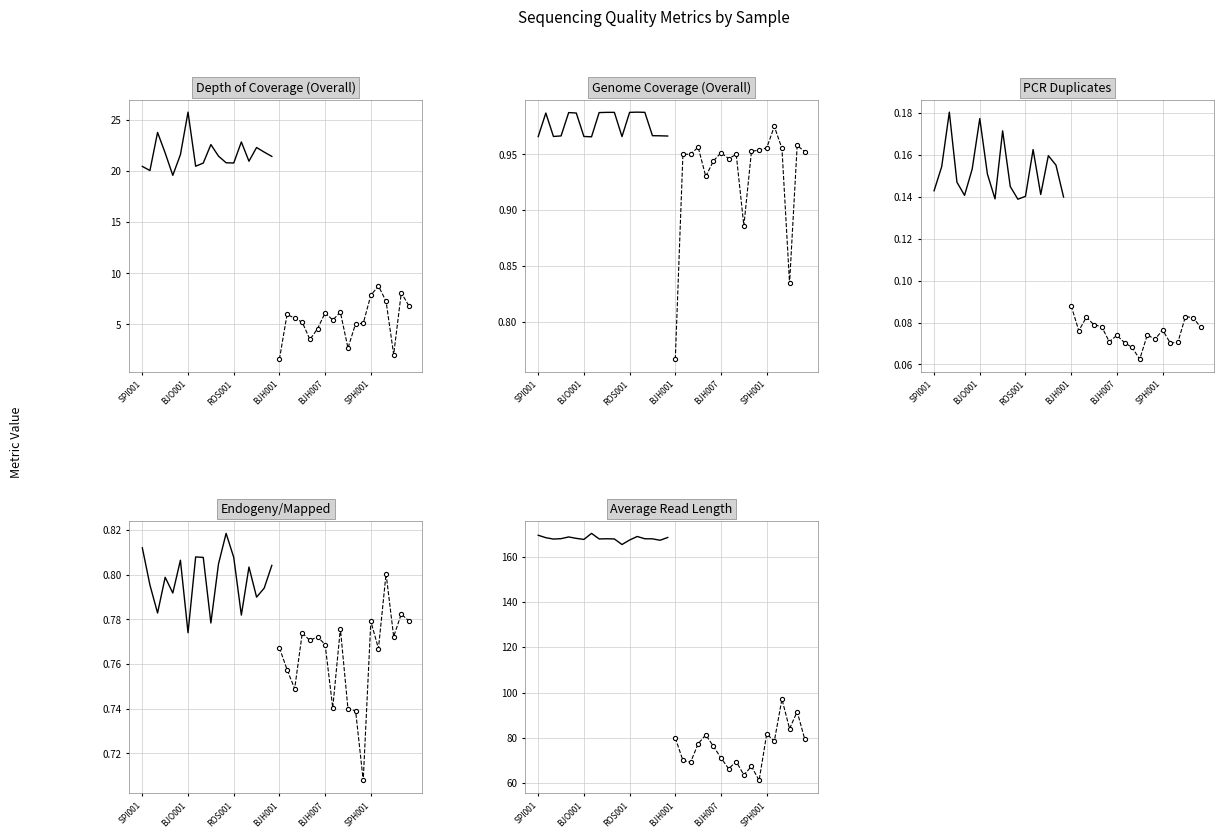

What is the label of the 12th point from the right?

BJO001